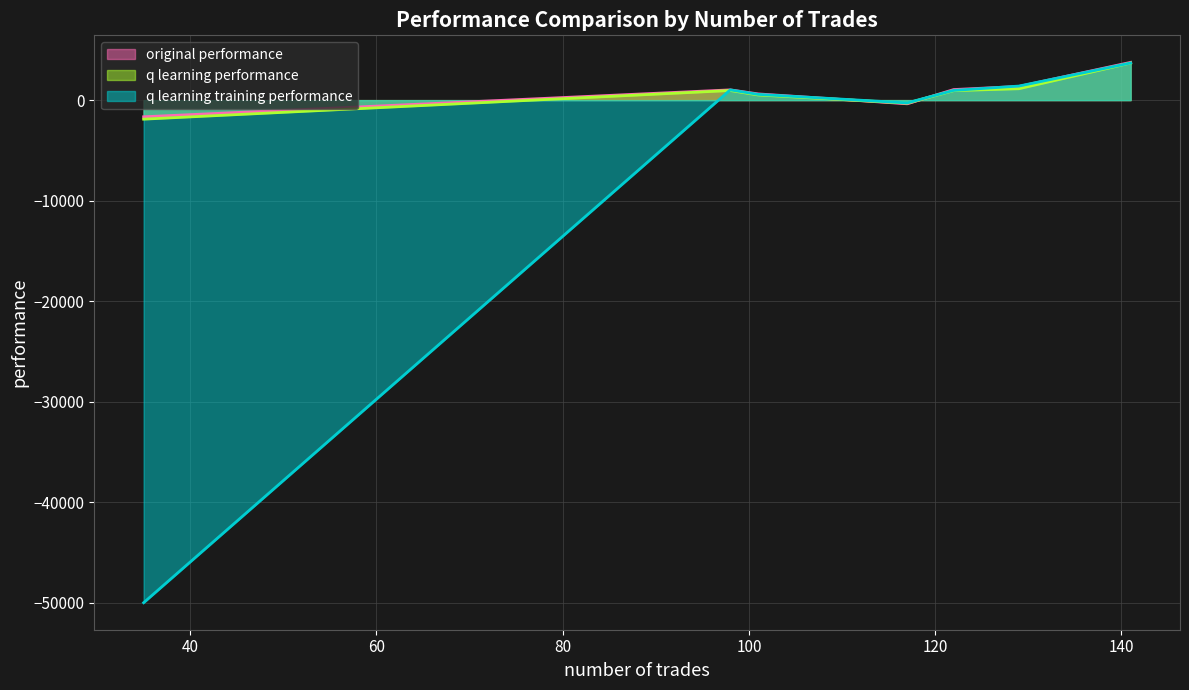

True or false: original performance has a value of 1359.7 at 129.

True